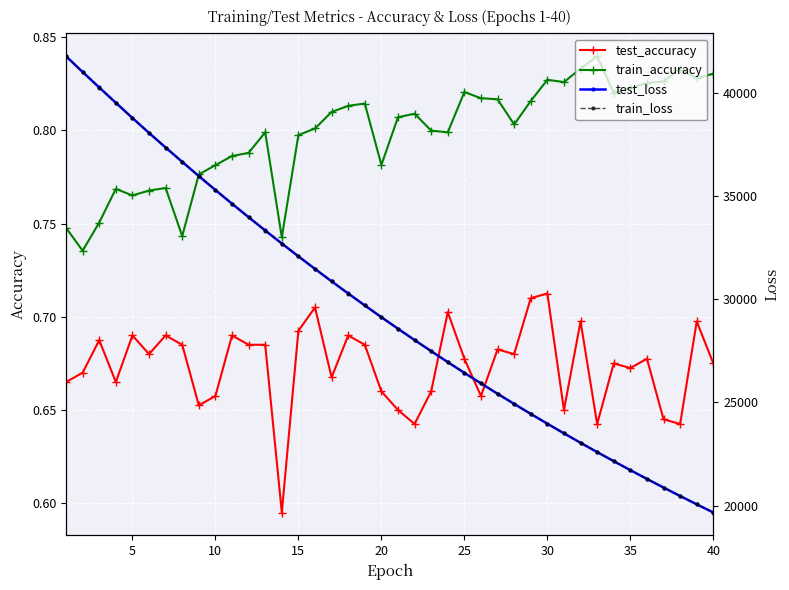

True or false: test_loss and train_loss cross at least once.

False